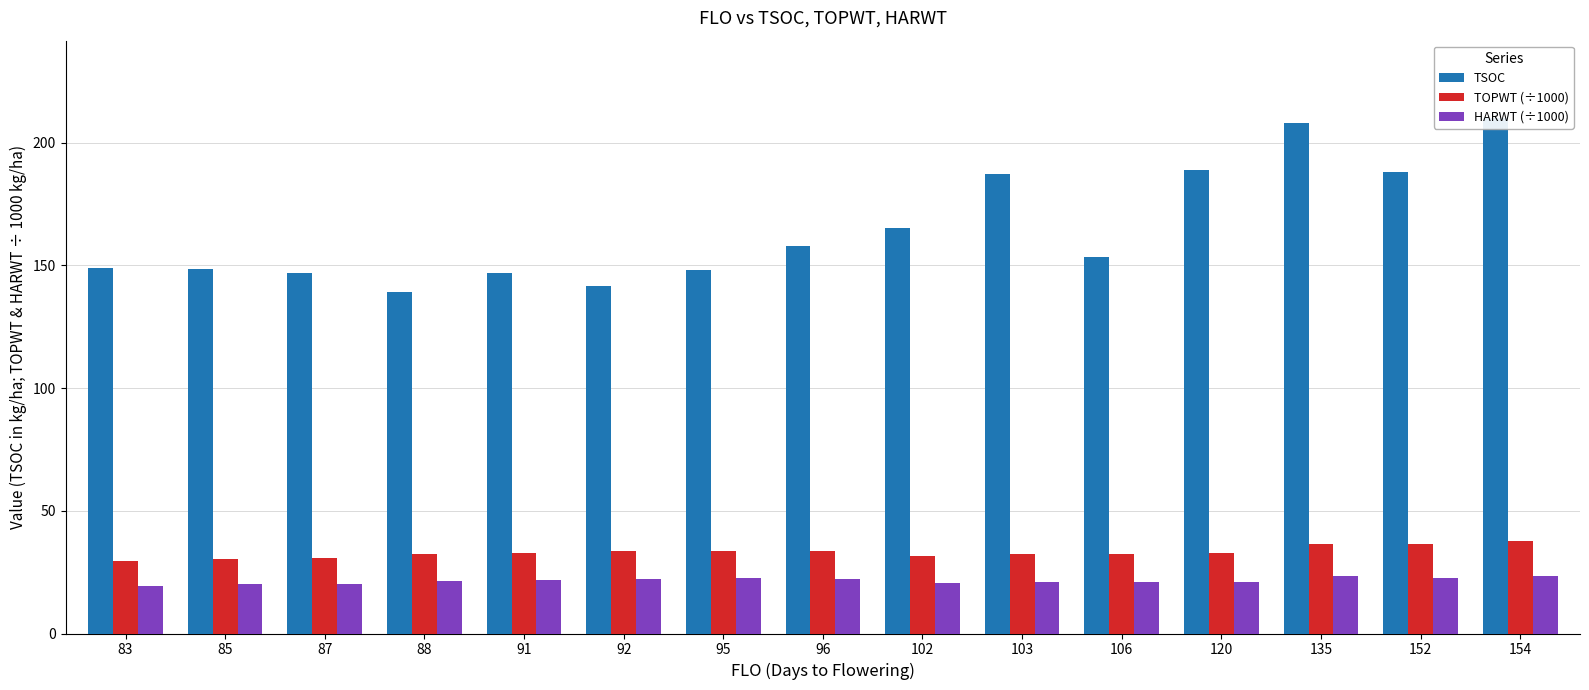

At which category is the sum across all series the highest?

154